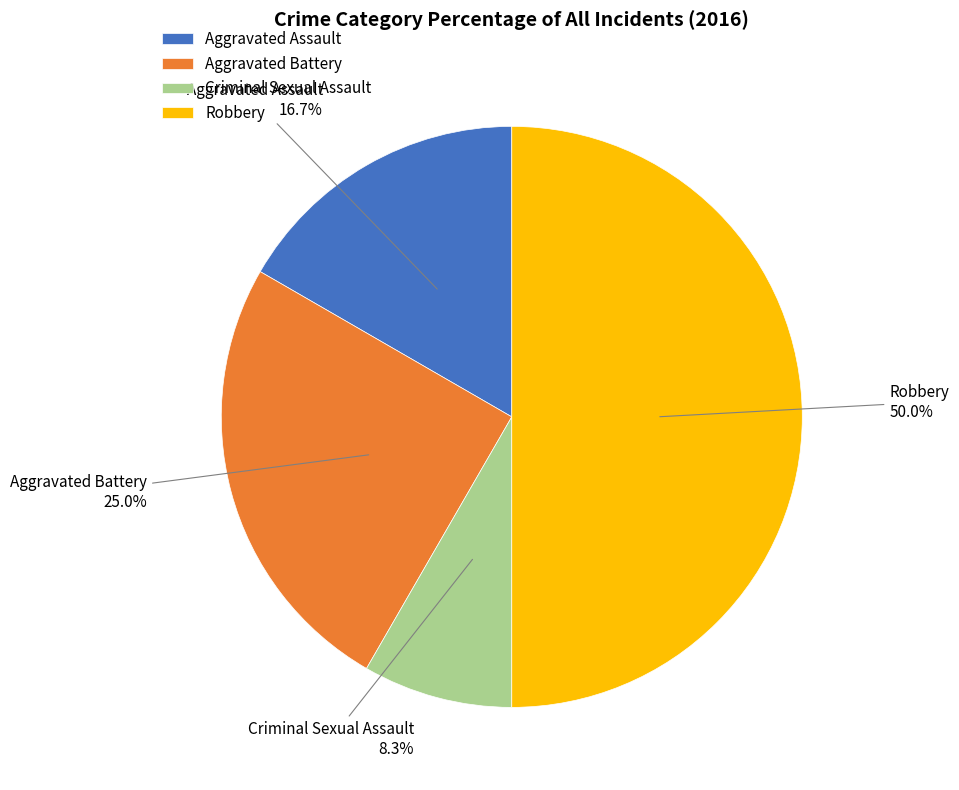

To the nearest percent, what portion does Aggravated Assault represent?

17%